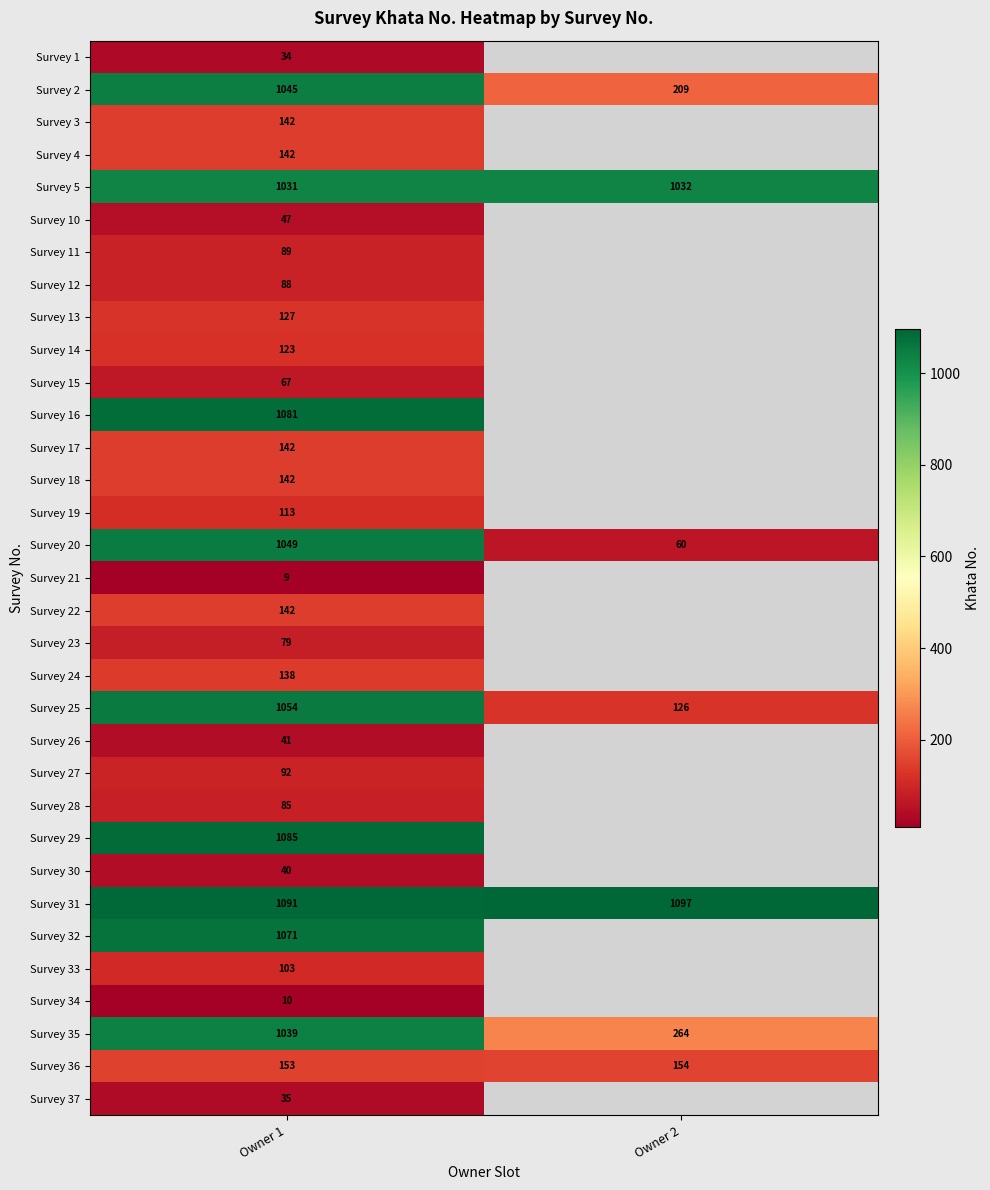

How many distinct data groups are displayed?

33